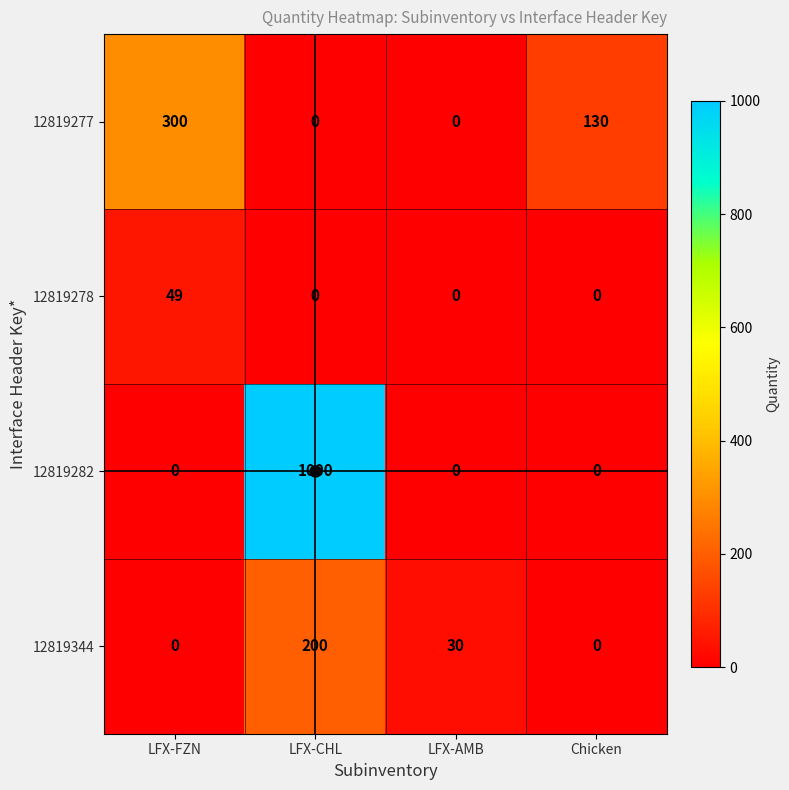

The value of 12819344 at LFX-FZN is 0. True or false?

True